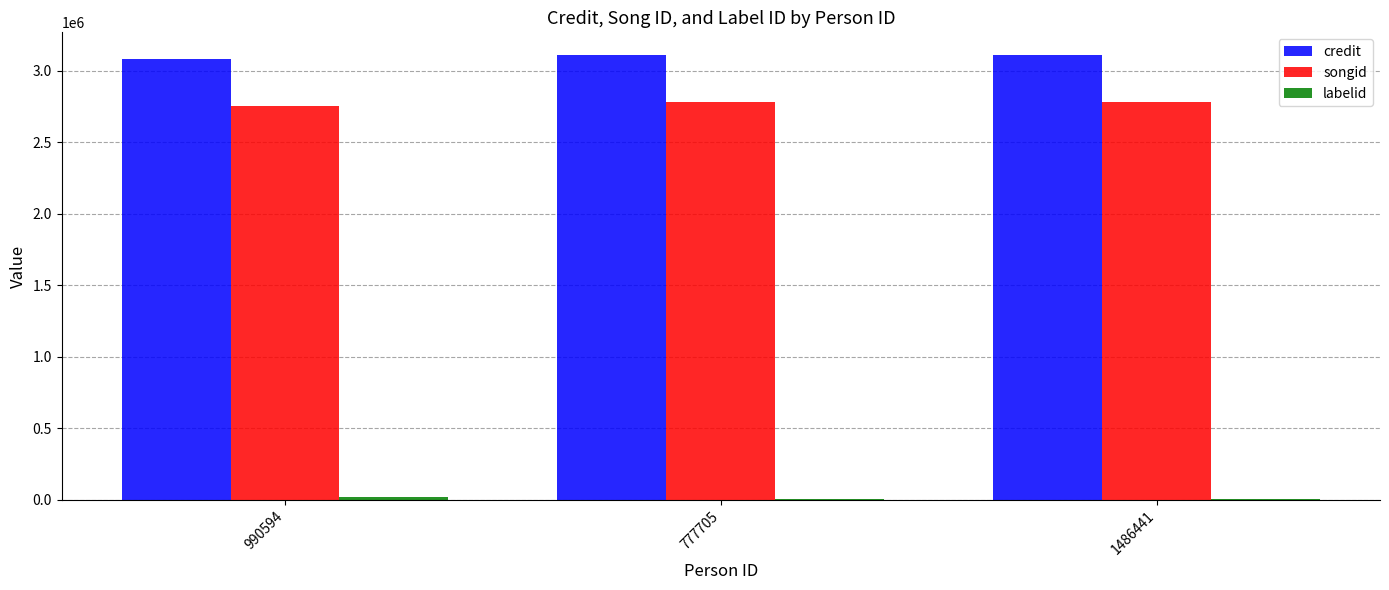

What is the highest value of the credit series?

3112201